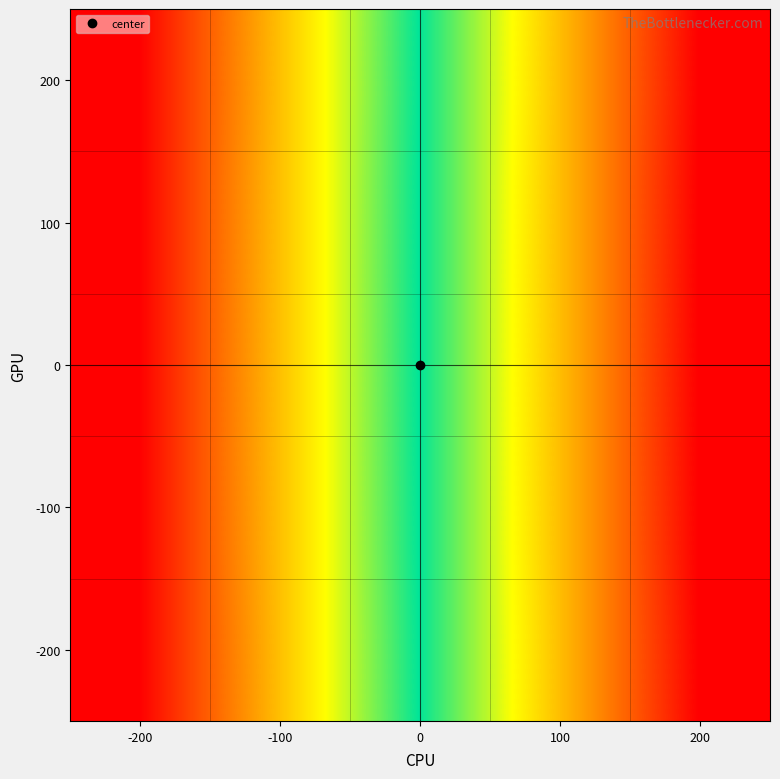

At which category does the chart reach its peak across all series?

200